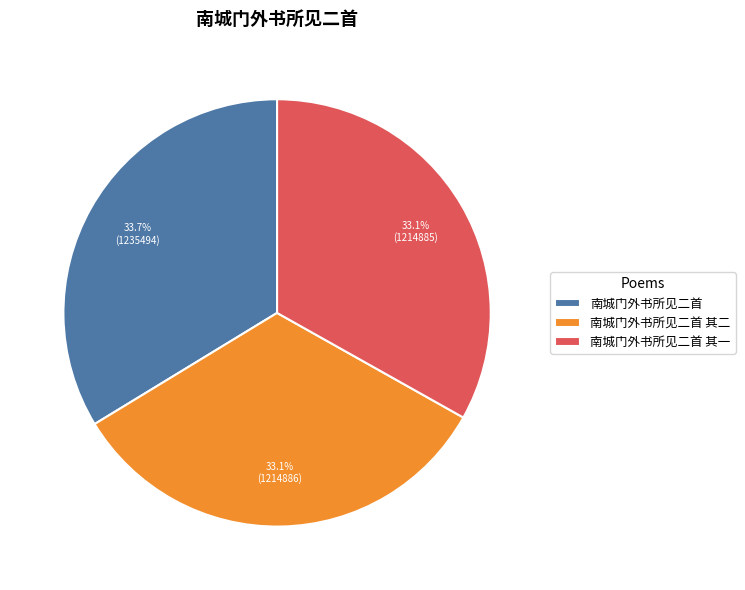

Which category has the biggest portion of the pie?

南城门外书所见二首